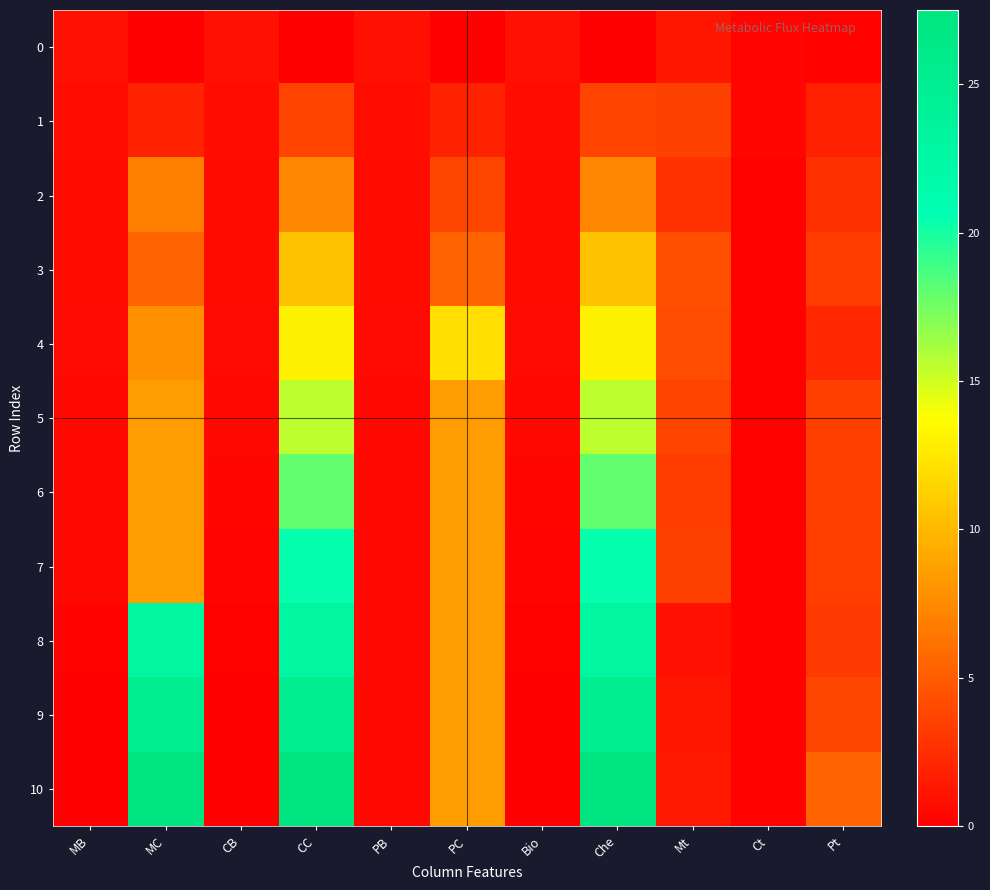

Reading left to right, list all the values displayed in this chart.

0: MB=0.9	MC=0.0	CB=0.9	CC=0.0	PB=0.9	PC=0.0	Bio=0.9	Che=-0.0	Mt=1.2	Ct=0.2	Pt=0.2
1: MB=0.8	MC=1.9	CB=0.8	CC=3.7	PB=0.8	PC=1.9	Bio=0.8	Che=3.7	Mt=3.6	Ct=0.4	Pt=1.8
2: MB=0.7	MC=7.0	CB=0.7	CC=7.3	PB=0.7	PC=3.8	Bio=0.7	Che=7.3	Mt=2.8	Ct=0.2	Pt=2.7
3: MB=0.7	MC=5.4	CB=0.6	CC=10.4	PB=0.7	PC=5.4	Bio=0.6	Che=10.4	Mt=4.3	Ct=0.2	Pt=3.2
4: MB=0.6	MC=7.8	CB=0.6	CC=13.0	PB=0.6	PC=12.0	Bio=0.6	Che=13.0	Mt=4.1	Ct=0.2	Pt=2.2
5: MB=0.5	MC=8.4	CB=0.5	CC=15.5	PB=0.5	PC=8.4	Bio=0.5	Che=15.5	Mt=3.7	Ct=0.2	Pt=3.4
6: MB=0.5	MC=8.4	CB=0.4	CC=18.0	PB=0.5	PC=8.4	Bio=0.4	Che=18.0	Mt=3.3	Ct=0.2	Pt=3.4
7: MB=0.5	MC=8.4	CB=0.3	CC=20.5	PB=0.5	PC=8.4	Bio=0.3	Che=20.5	Mt=3.6	Ct=0.2	Pt=3.3
8: MB=0.2	MC=22.9	CB=0.2	CC=22.9	PB=0.5	PC=8.4	Bio=0.2	Che=22.9	Mt=0.9	Ct=0.2	Pt=3.2
9: MB=0.1	MC=25.2	CB=0.1	CC=25.2	PB=0.5	PC=8.4	Bio=0.1	Che=25.2	Mt=1.3	Ct=0.1	Pt=3.8
10: MB=0.0	MC=27.5	CB=-0.0	CC=27.5	PB=0.5	PC=8.4	Bio=0.0	Che=27.5	Mt=1.3	Ct=0.1	Pt=5.4